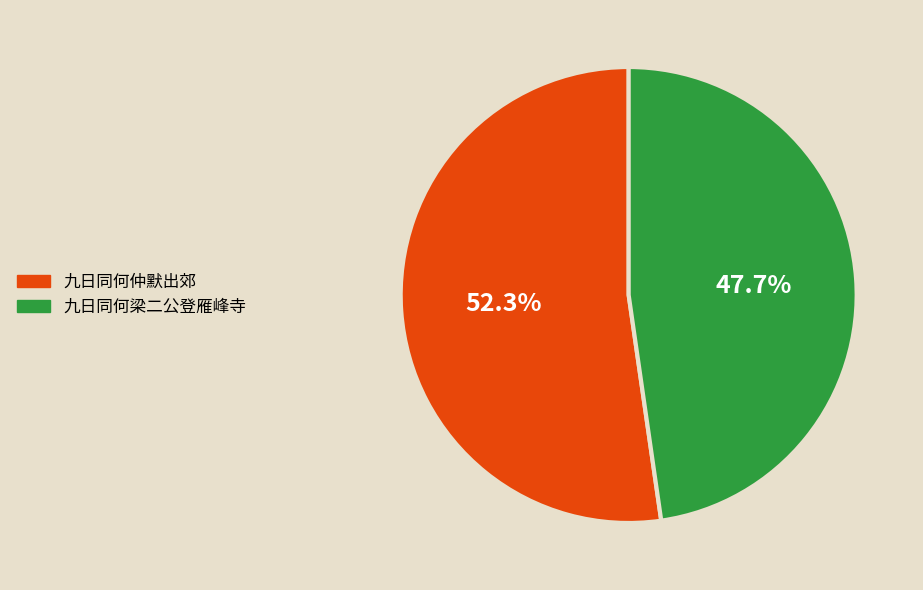

Which category has the smallest portion of the pie?

九日同何梁二公登雁峰寺